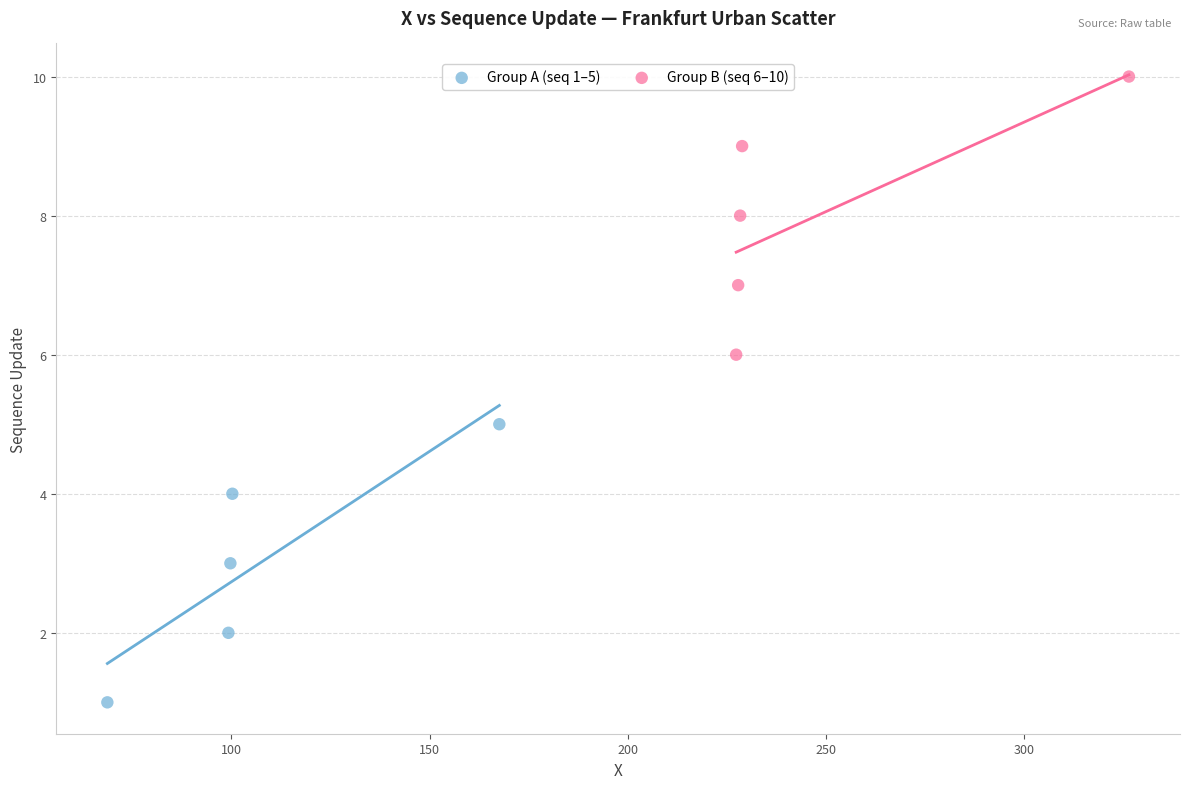

Which series contains the lowest Y value?

Group A (seq 1–5)